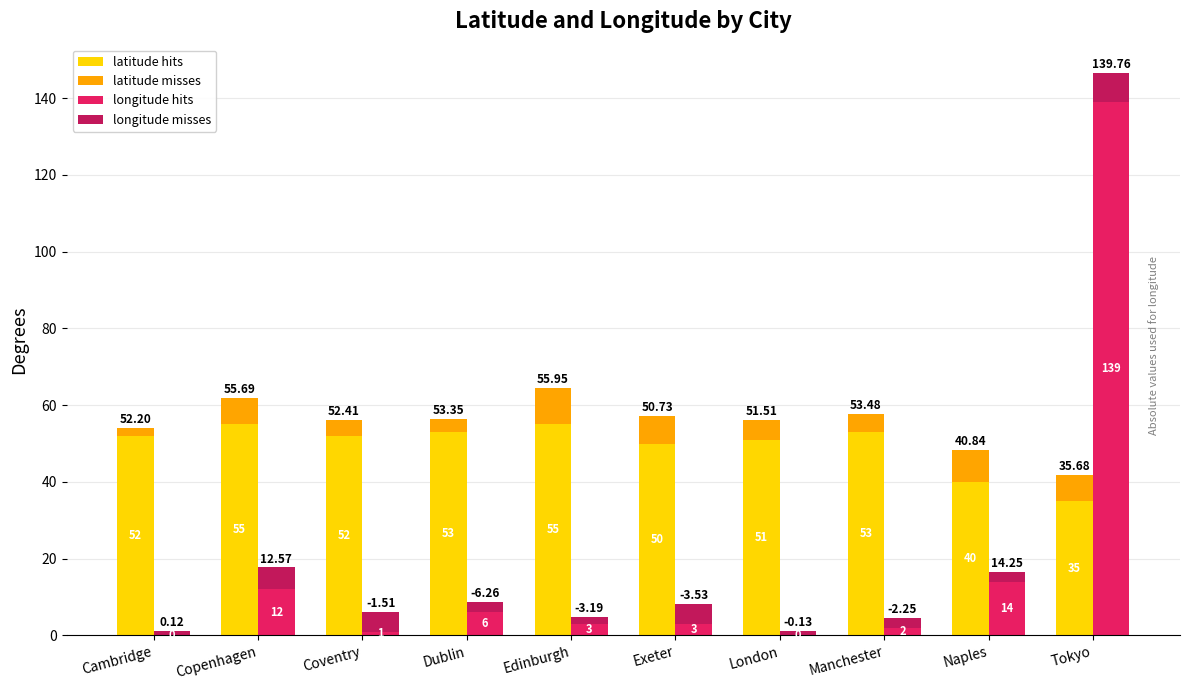

At how many categories does at least one series exceed 6?

10